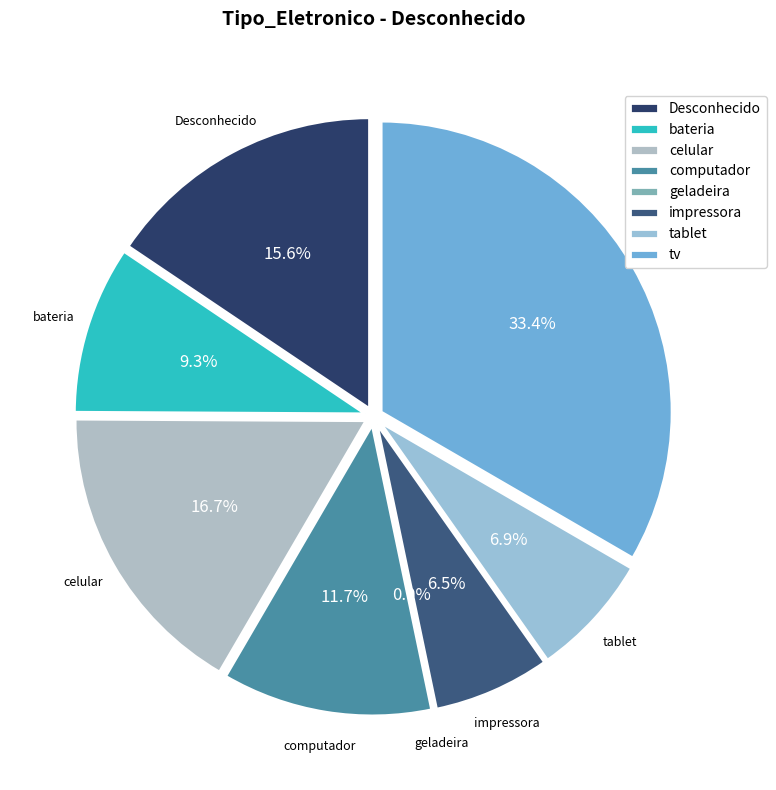

To the nearest percent, what is the difference between the impressora and celular slice percentages?

10%